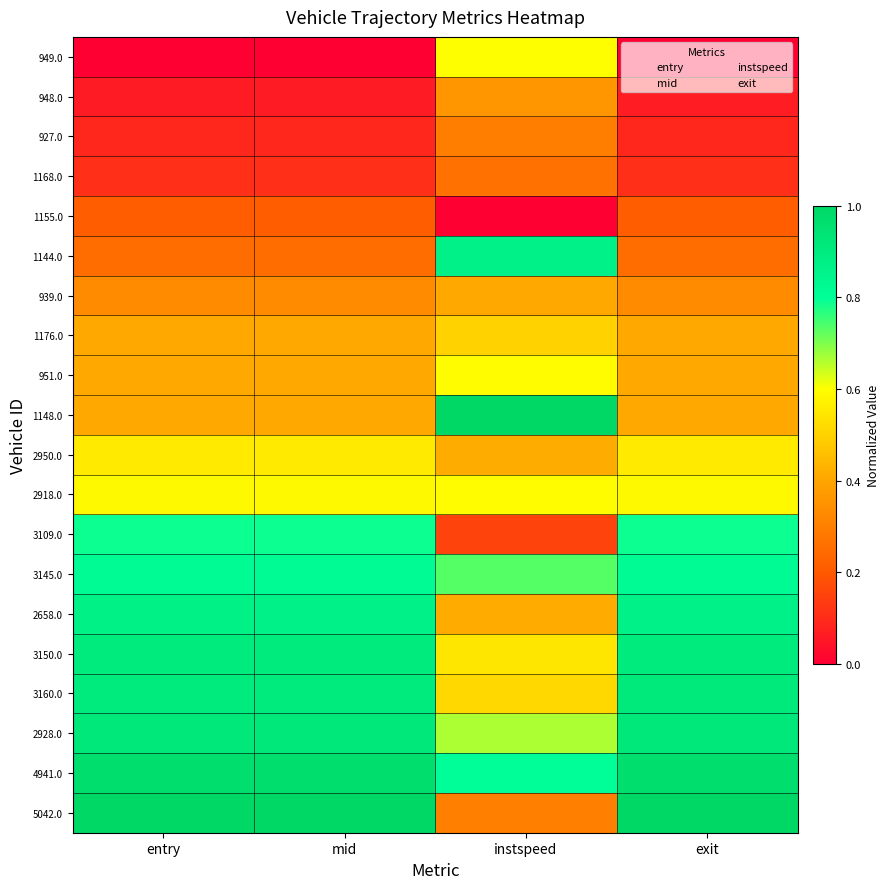

At which category is the sum across all series the highest?

exit